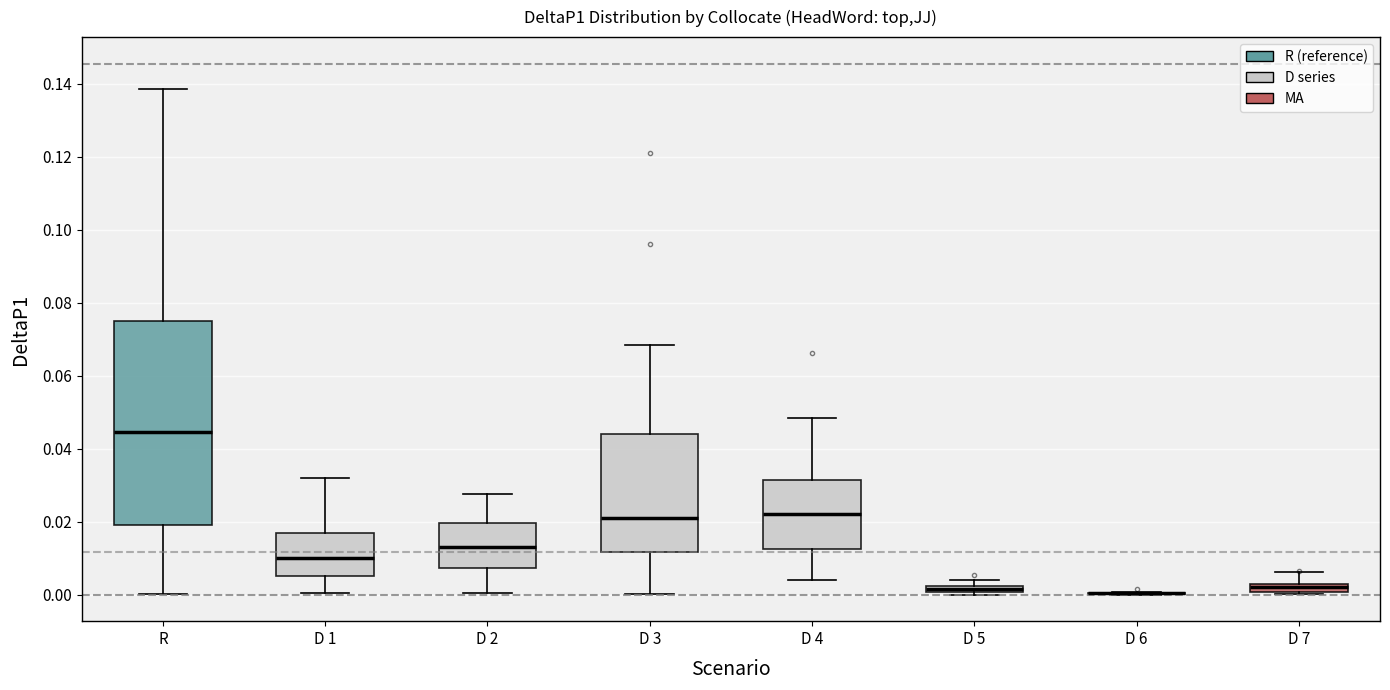

Comparing the boxes themselves (not the whiskers), which one is the tallest?

R